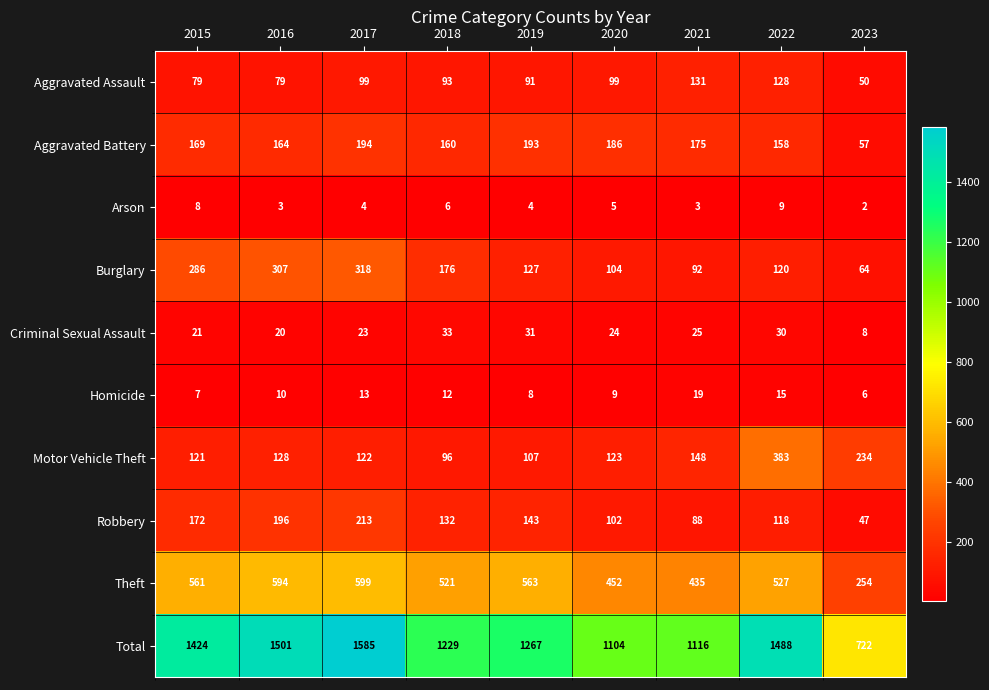

Where does the Robbery series first go above 132?

2015